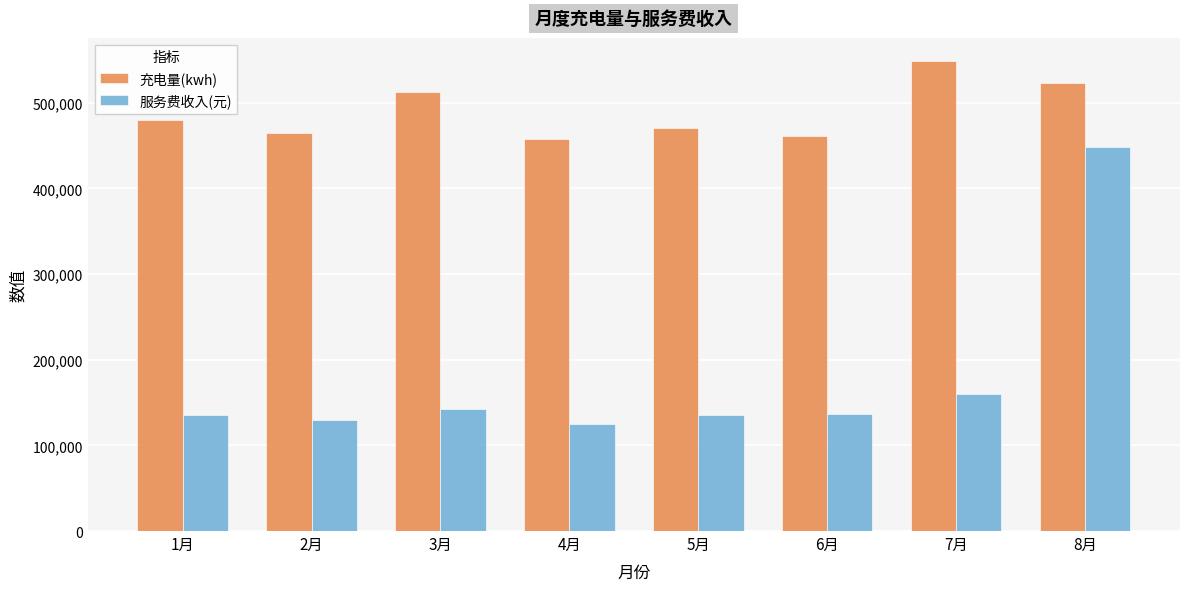

What is the sum of all 充电量(kwh) values?

3919250.9